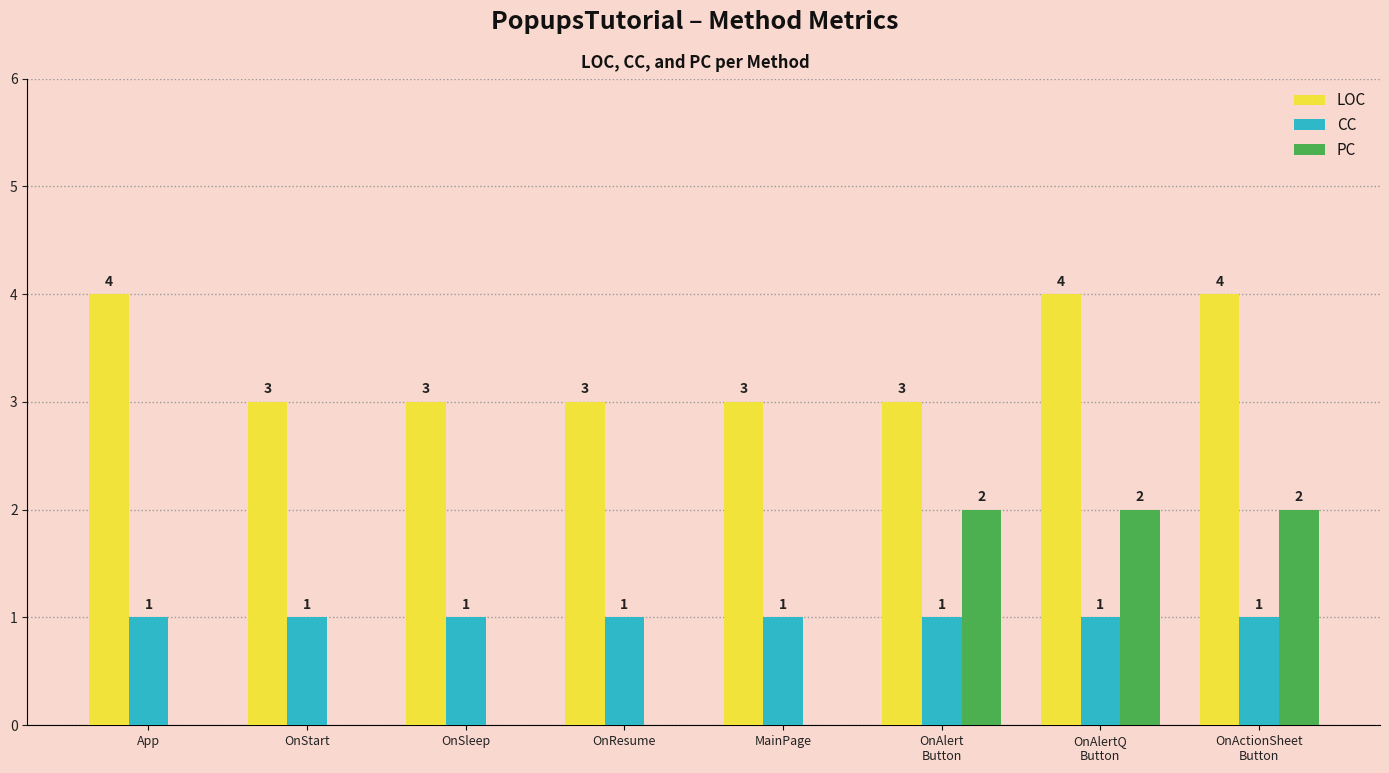

Reading right to left, what are all the values shown in this chart?

LOC: 4	4	3	3	3	3	3	4
CC: 1	1	1	1	1	1	1	1
PC: 2	2	2	0	0	0	0	0